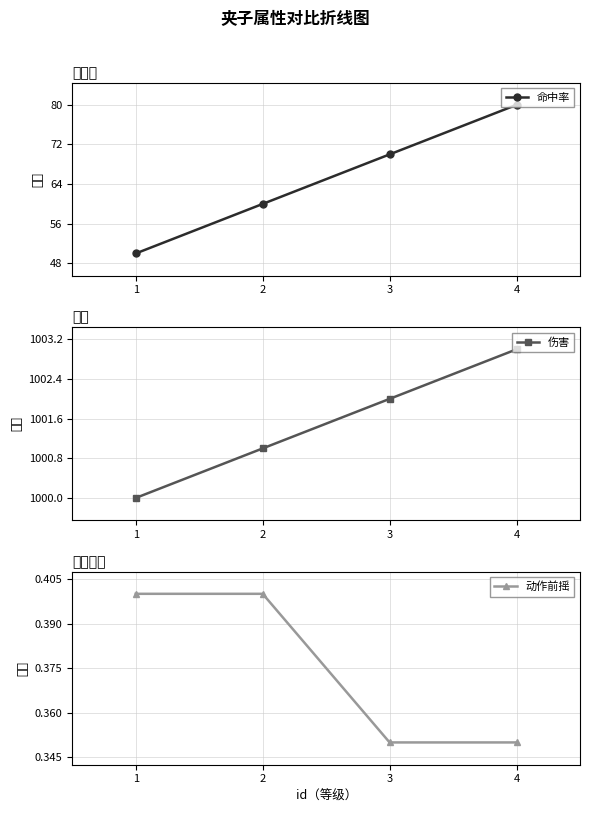

True or false: 命中率 has more than 2 points higher than both neighbors.

False